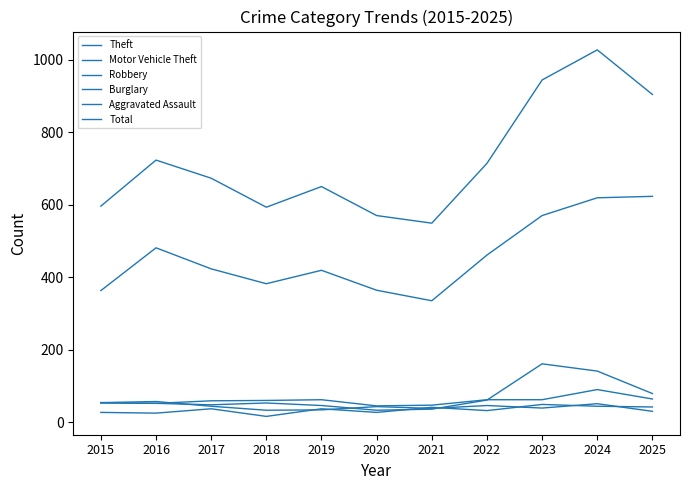

Does the chart display data point markers on the line(s)?

No